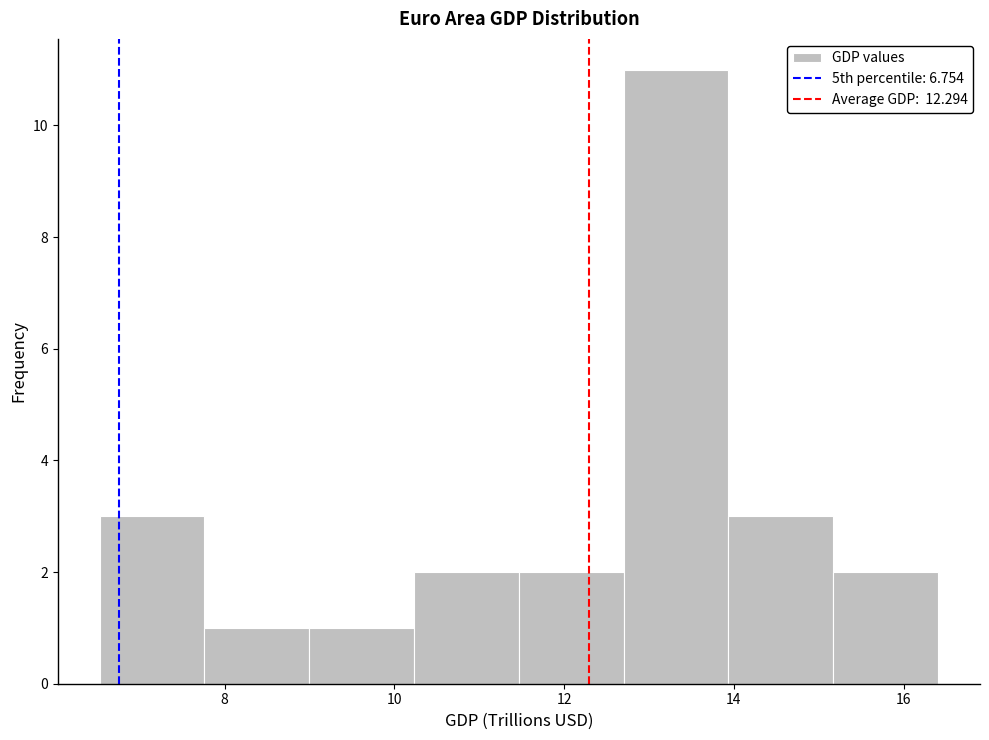

Reading left to right, list every bar in this chart as the range it spans on the x-axis followed by its height. Neither the bar edges nor the heights are printed on the chart, so give them approximately, as read against the axes.

6.6 to 7.8: 3
7.8 to 9.0: 1
9.0 to 10.2: 1
10.2 to 11.4: 2
11.4 to 12.8: 2
12.8 to 14.0: 11
14.0 to 15.2: 3
15.2 to 16.4: 2